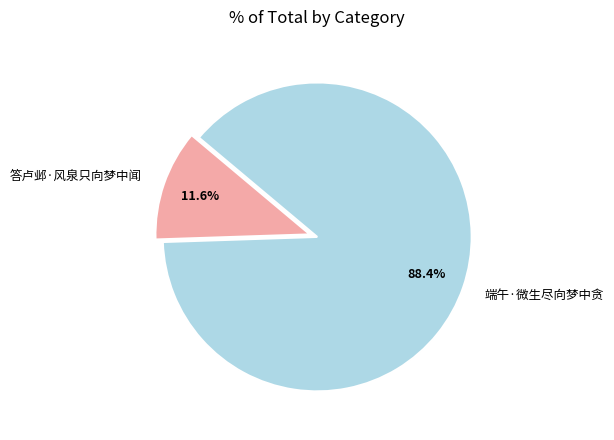

Approximately how many times larger is the value at 端午·微生尽向梦中贪 compared to 答卢邺·风泉只向梦中闻?

7.6